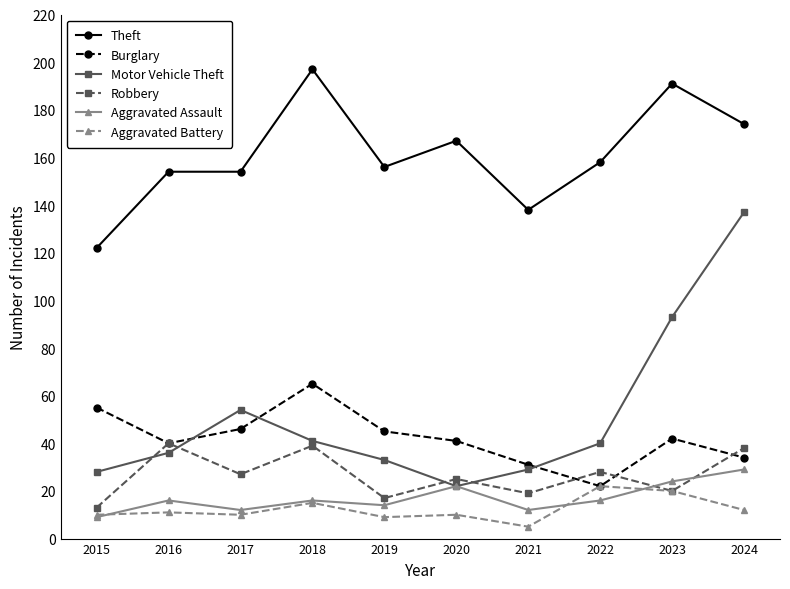

Which series changed the most between 2017 and 2020?

Motor Vehicle Theft